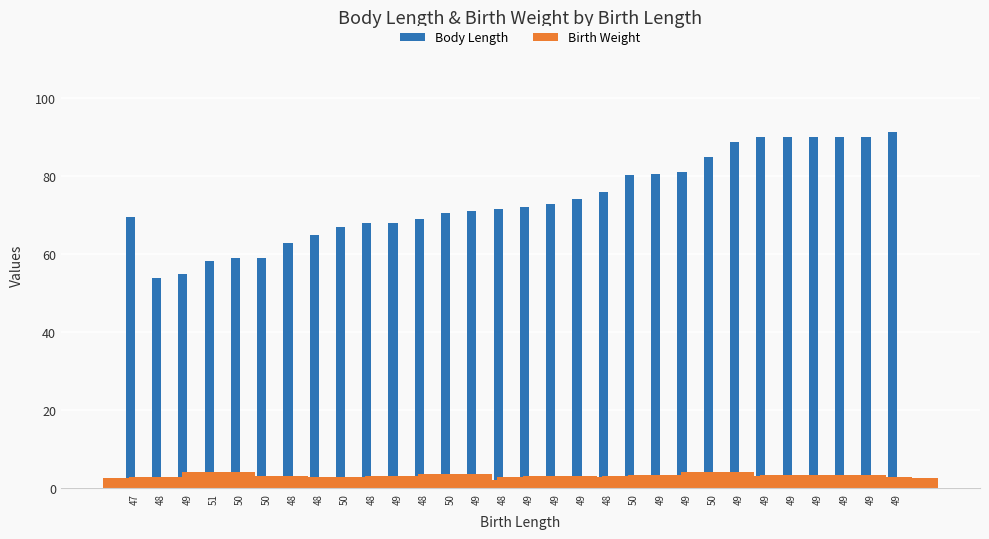

Between 51 and 49, which series saw the biggest shift?

Body Length